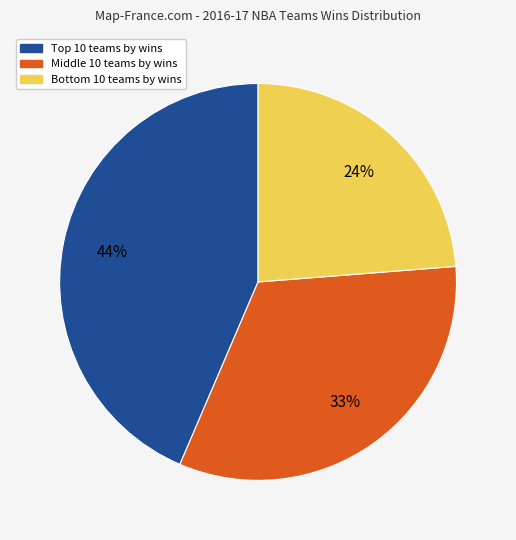

To the nearest percent, what is the average slice percentage?

33%